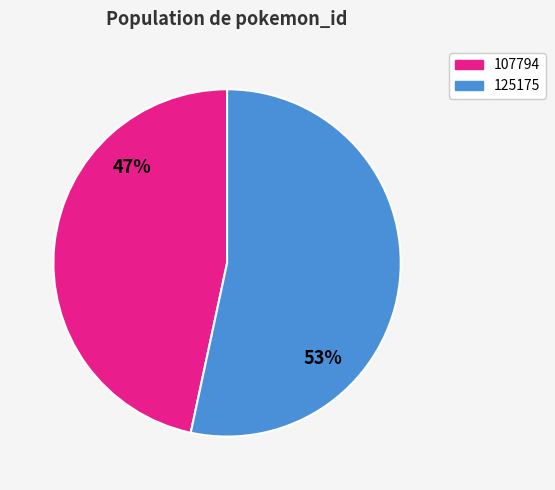

The 107794 slice represents 55% of the pie. True or false?

False